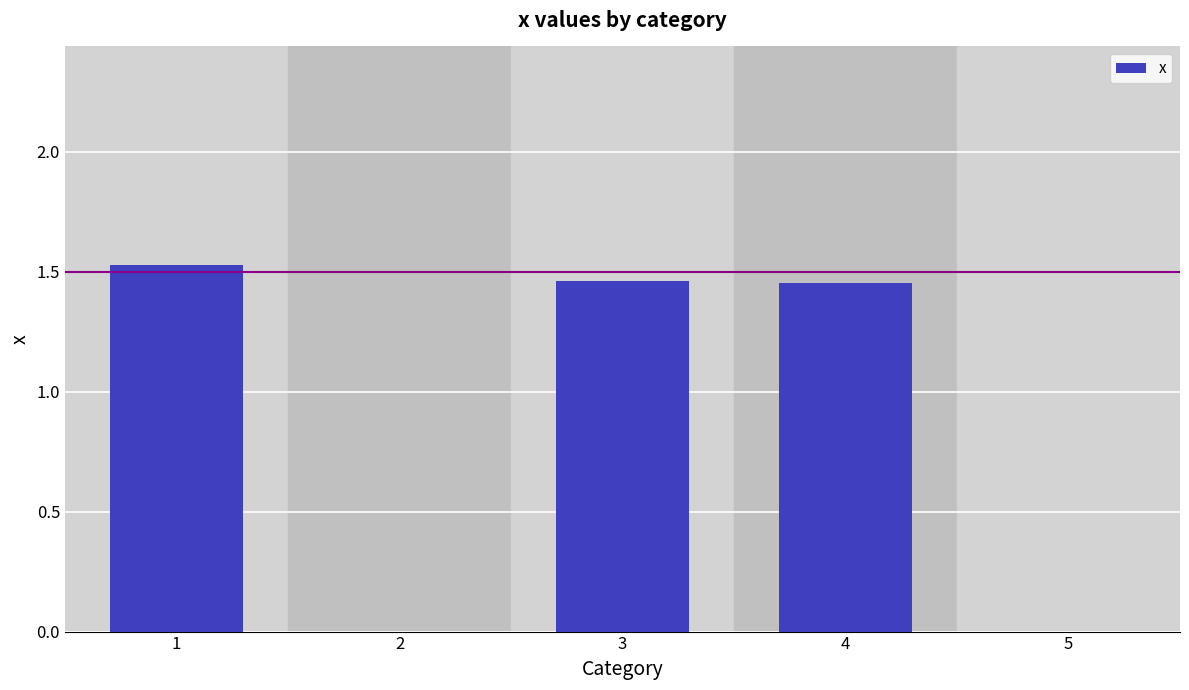

What is the average value?

0.9